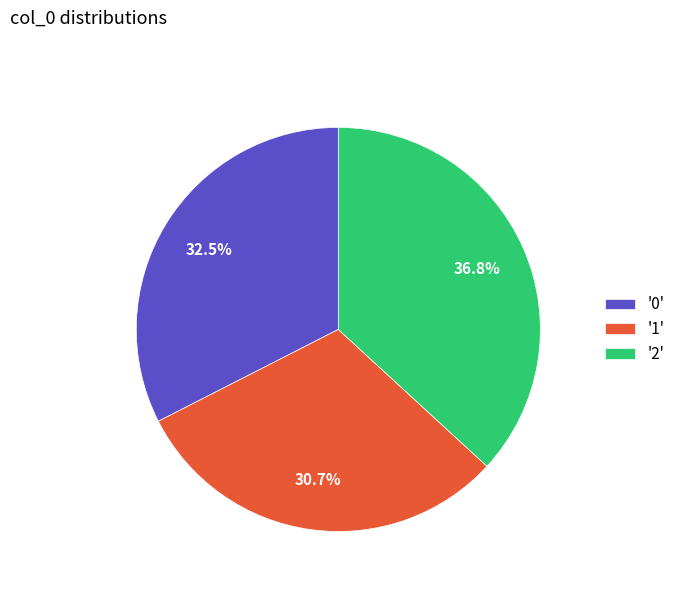

What is the total percentage of '2' and '0'?

69.3%